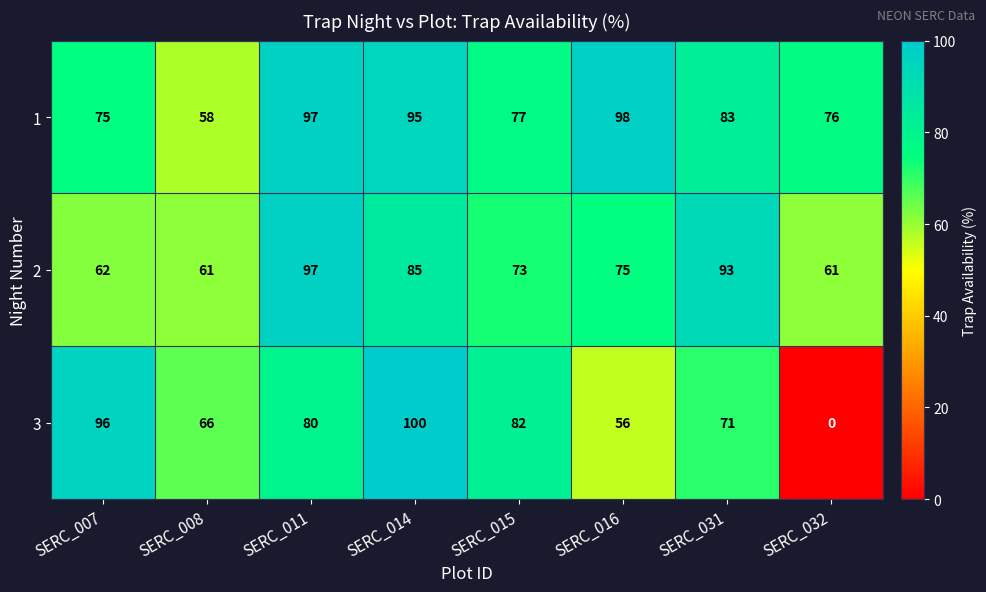

At how many categories does at least one series exceed 18?

8